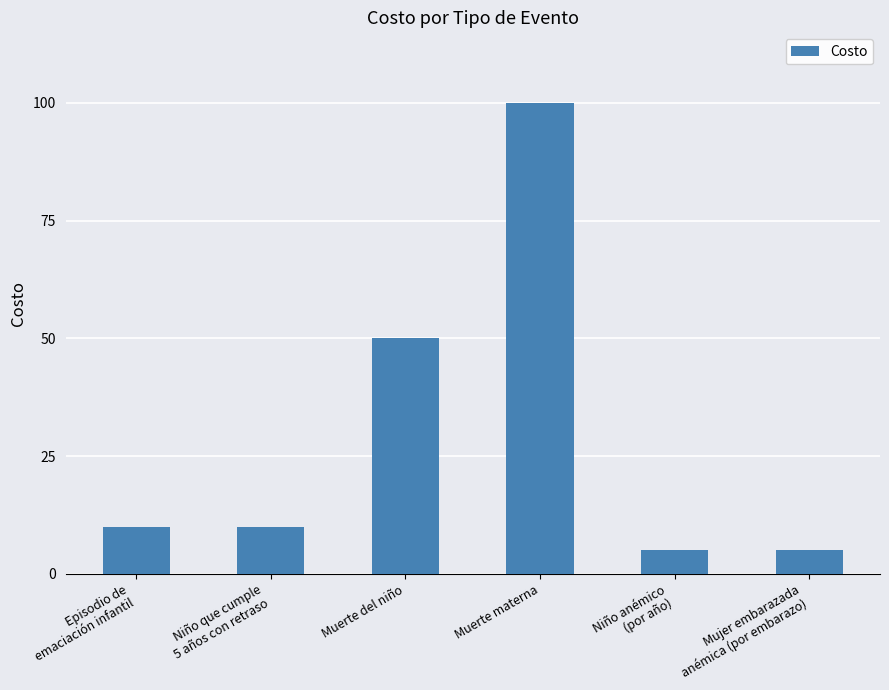

The chart shows a value of 4 at Episodio de
emaciación infantil. True or false?

False